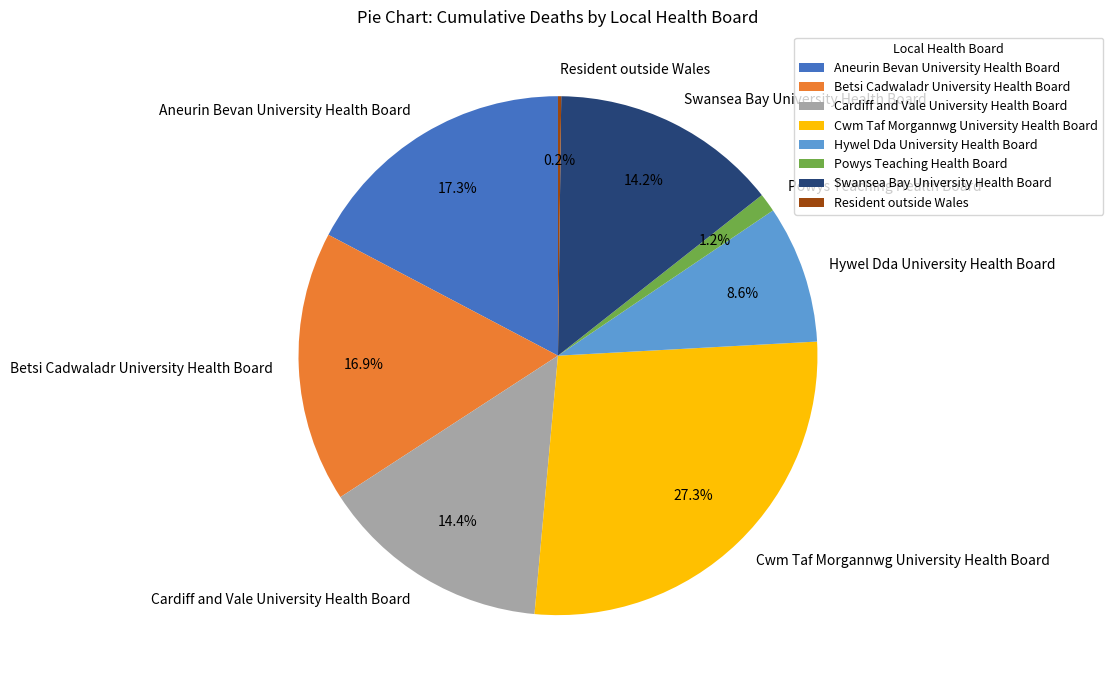

Is there a majority slice in this chart?

No